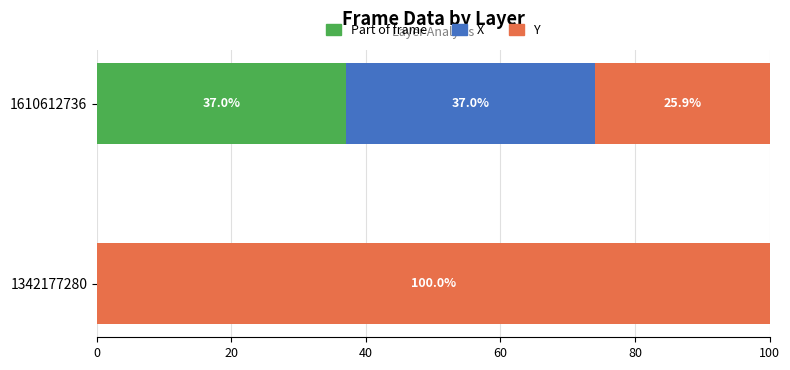

What is the maximum value for Part of frame?

37.0